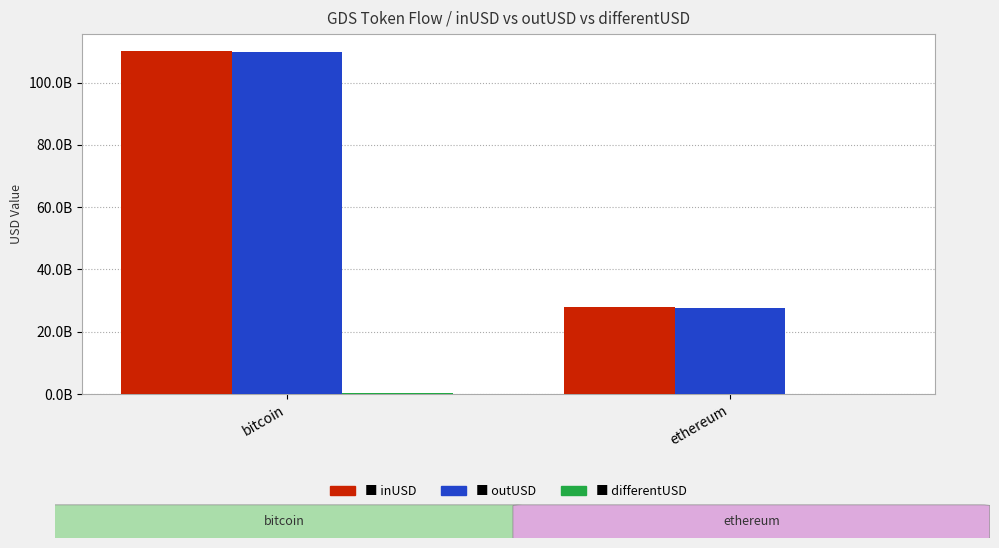

Does the chart contain stacked bars?

No